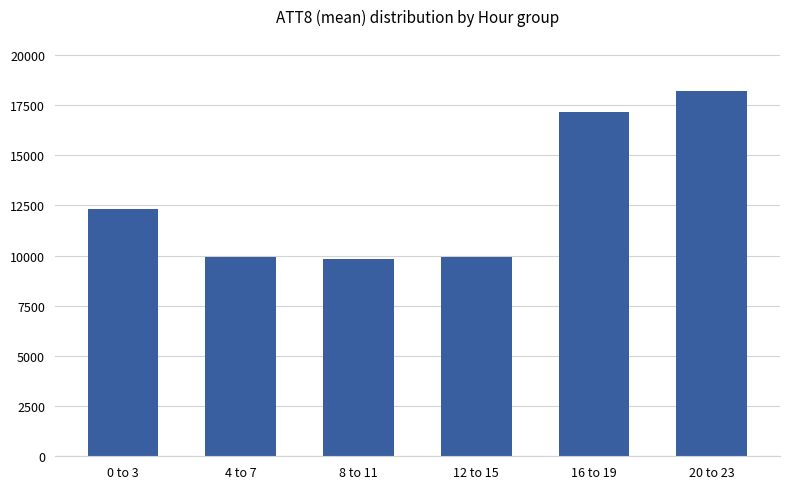

Reading right to left, transcribe all the data shown in this chart.

20 to 23=18200	16 to 19=17125	12 to 15=9950	8 to 11=9825	4 to 7=9950	0 to 3=12300